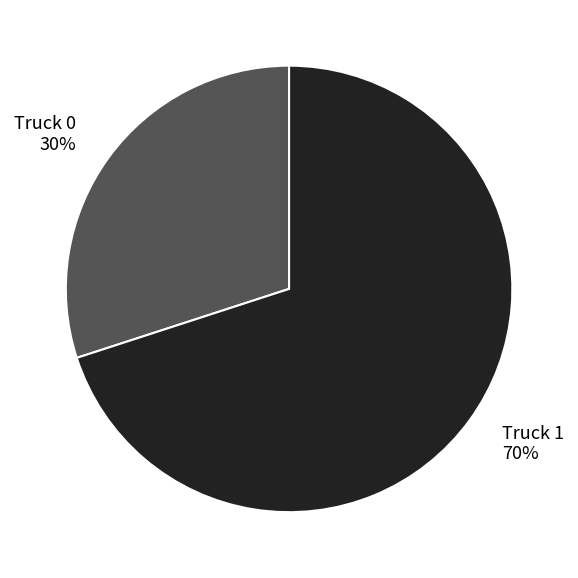

Does Truck 0 account for over 50% of the chart?

No